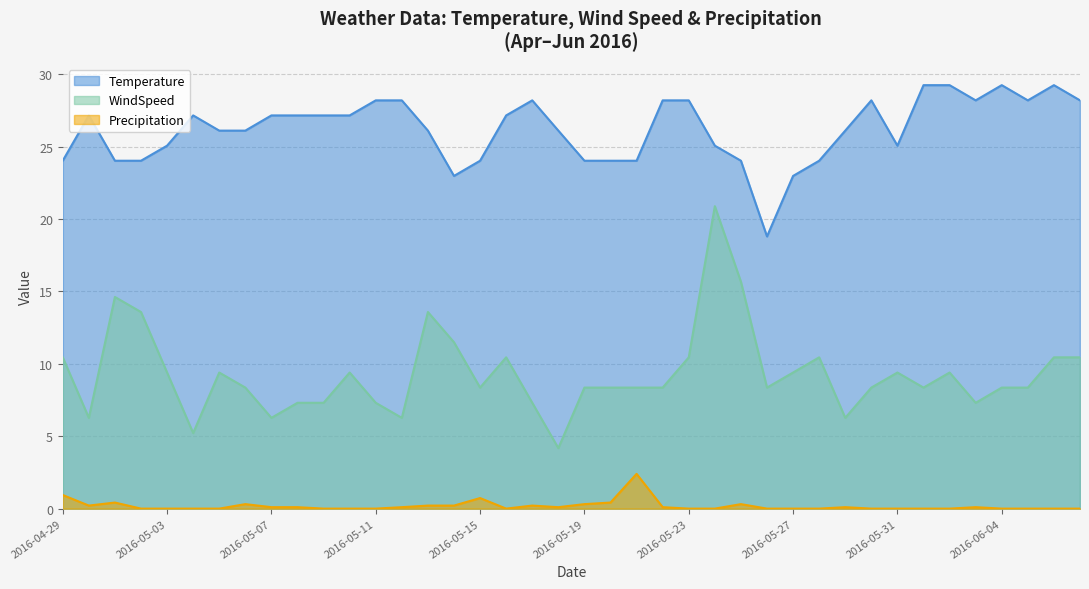

Is the value of Precipitation at 2016-05-27 greater than the value of Temperature at 2016-05-08?

No